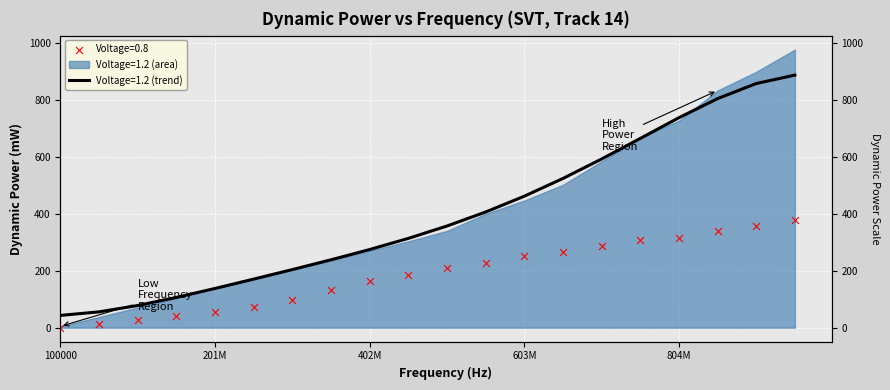

What is the change in value from 201100000 to 954800000?

+750.3